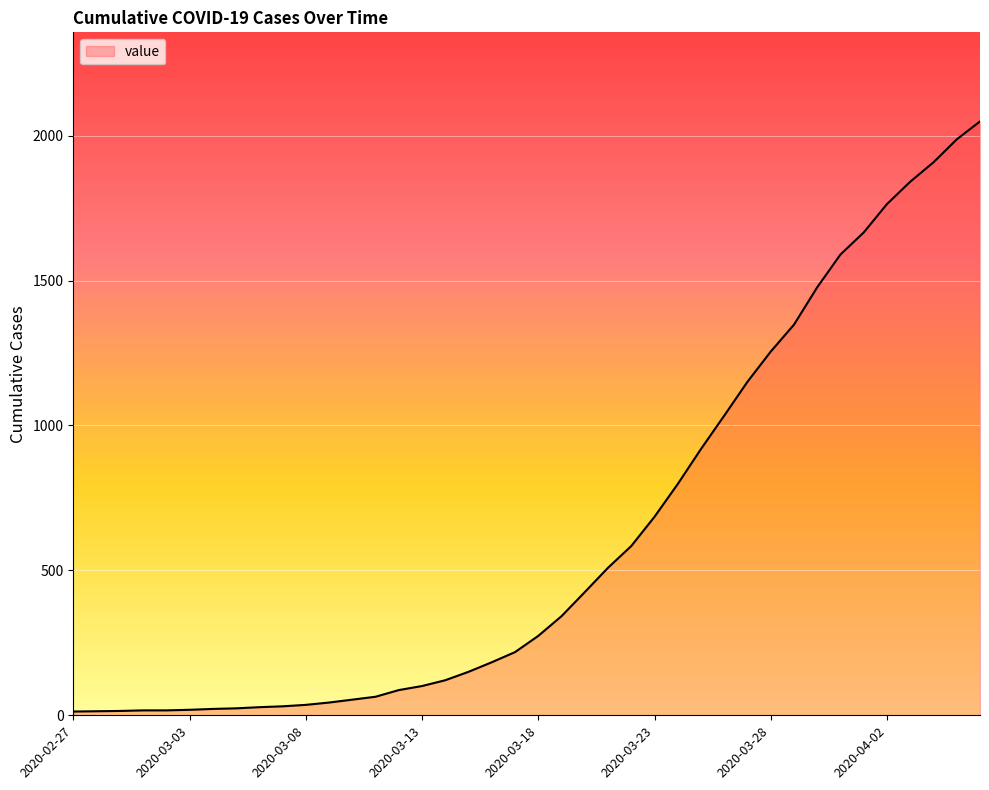

What is the difference between the maximum and minimum values?

2036